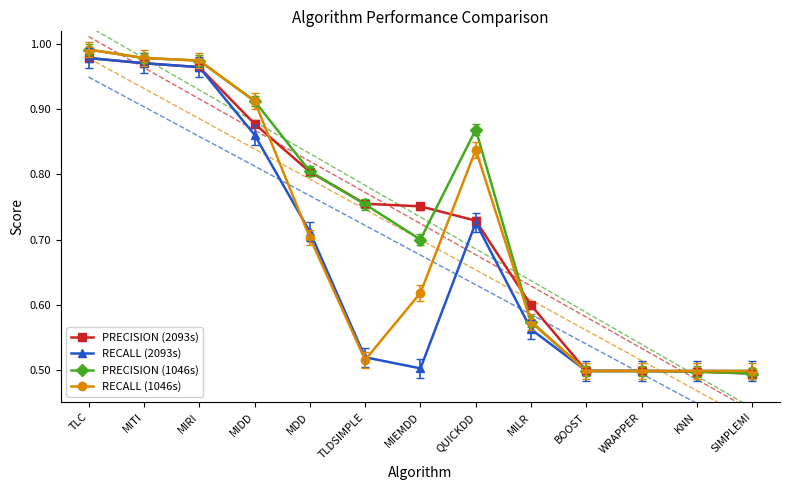

Which has a higher value, MIEMDD or WRAPPER?

MIEMDD